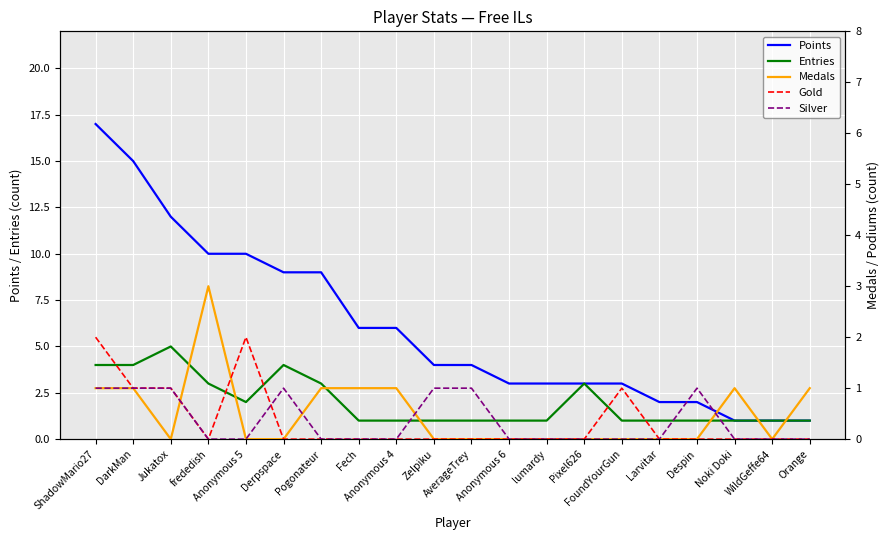

At which category is the sum across all series the highest?

ShadowMario27